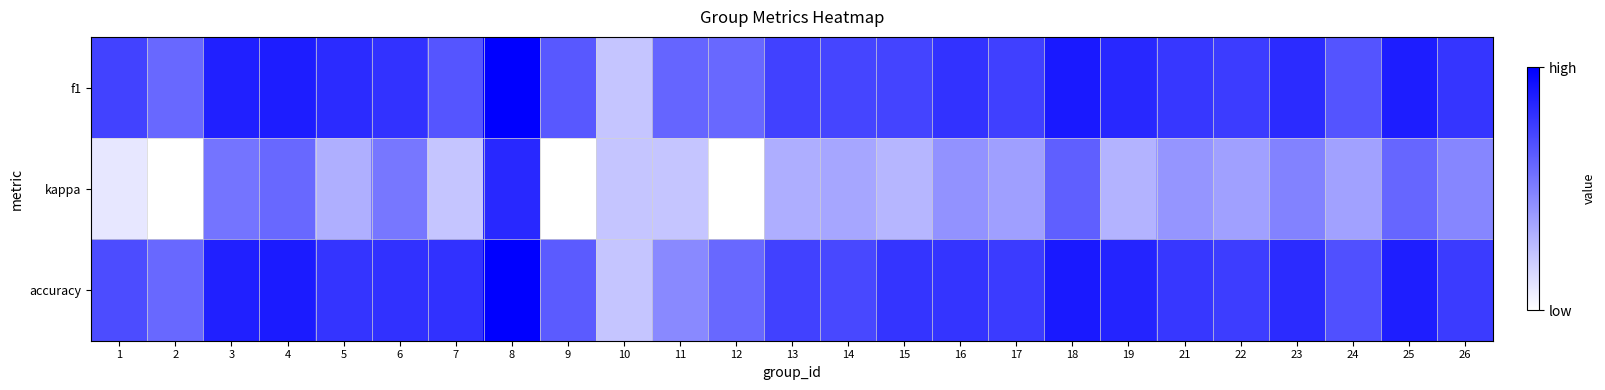

How many series are shown in this chart?

3